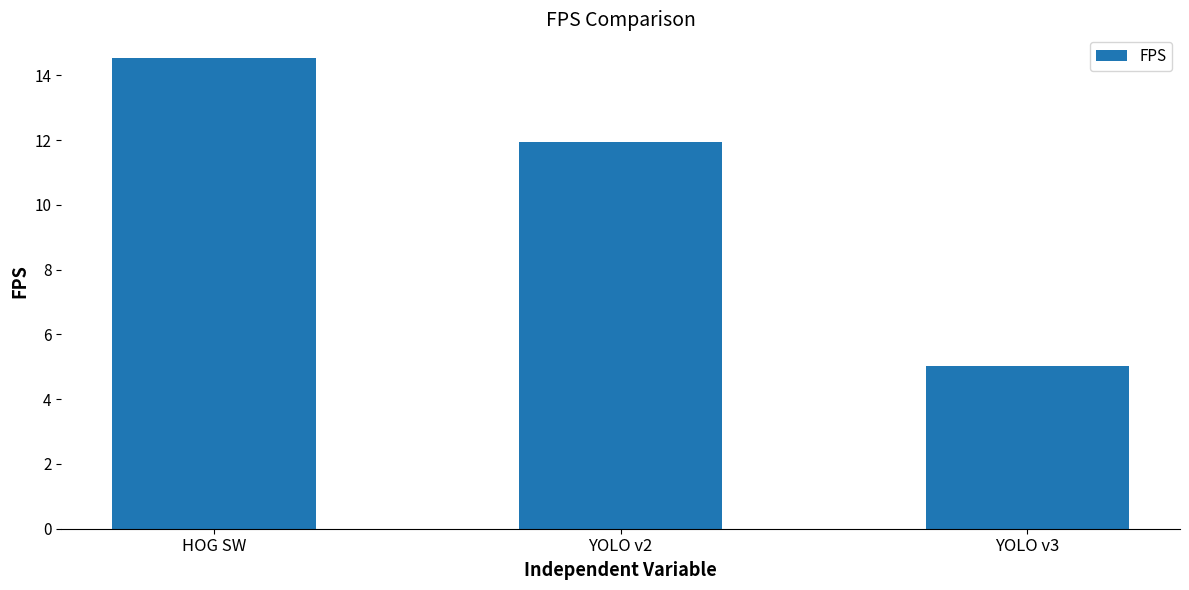

What is the sum of the values at YOLO v2 and HOG SW?

26.5